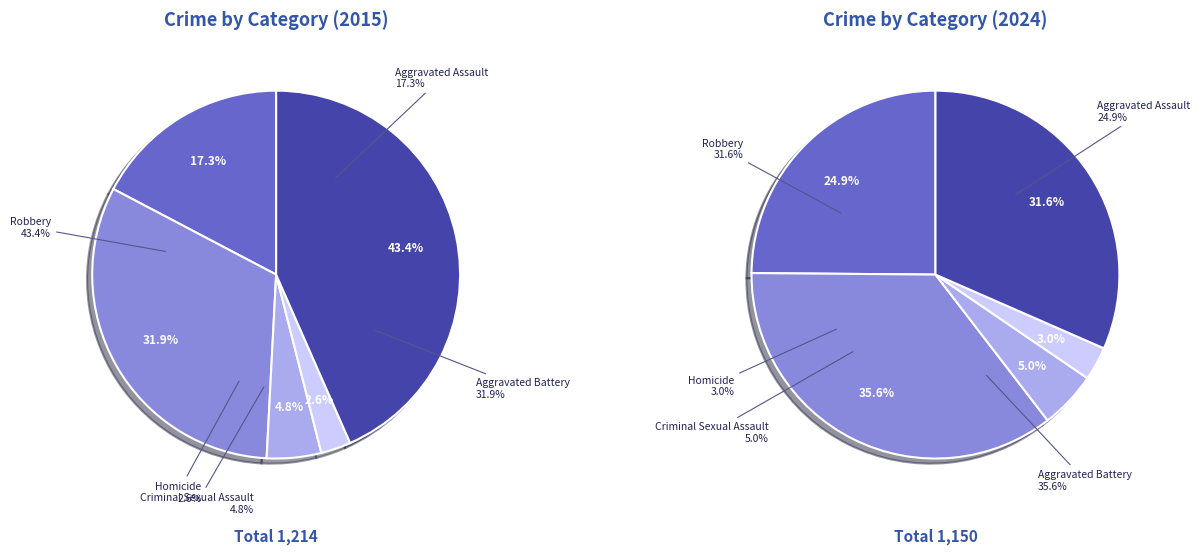

What percentage is the 3 slice, to the nearest percent?

3%